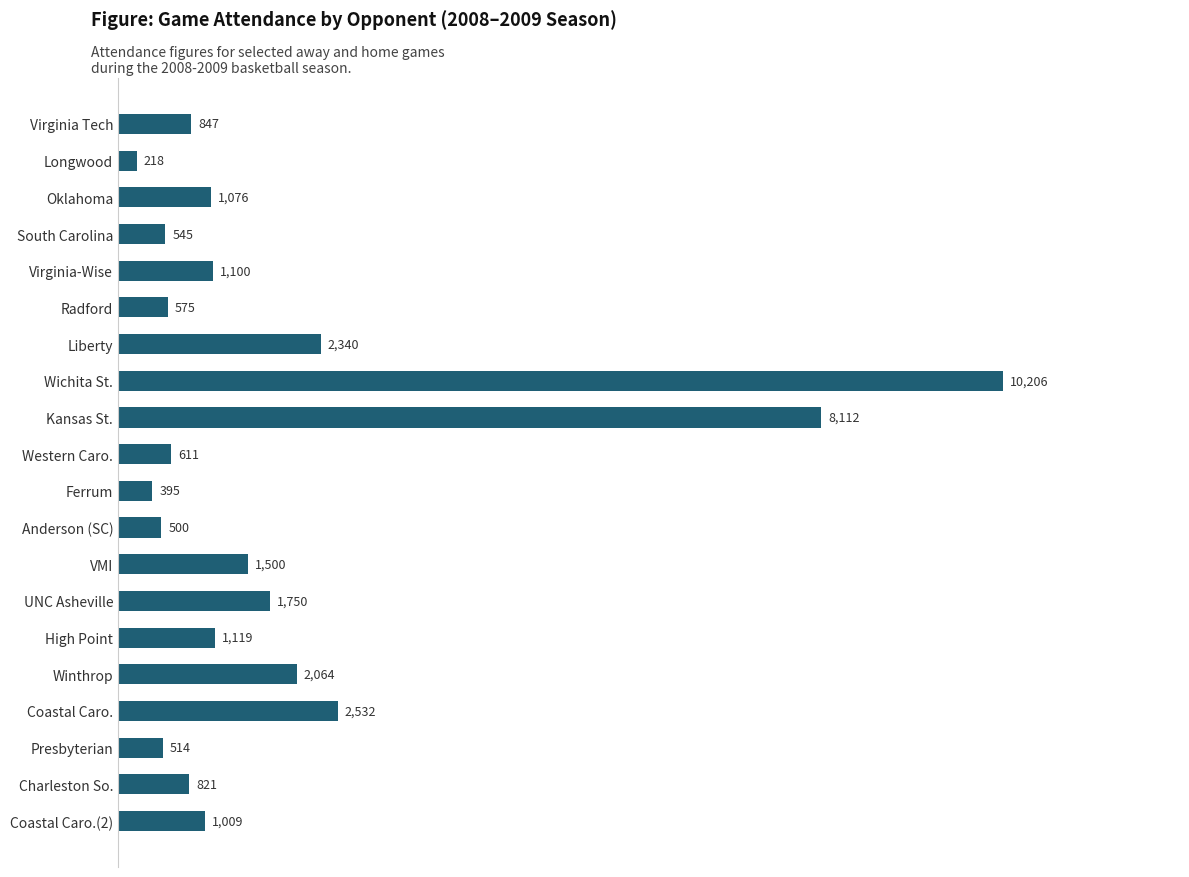

What is the greatest value displayed?

10206